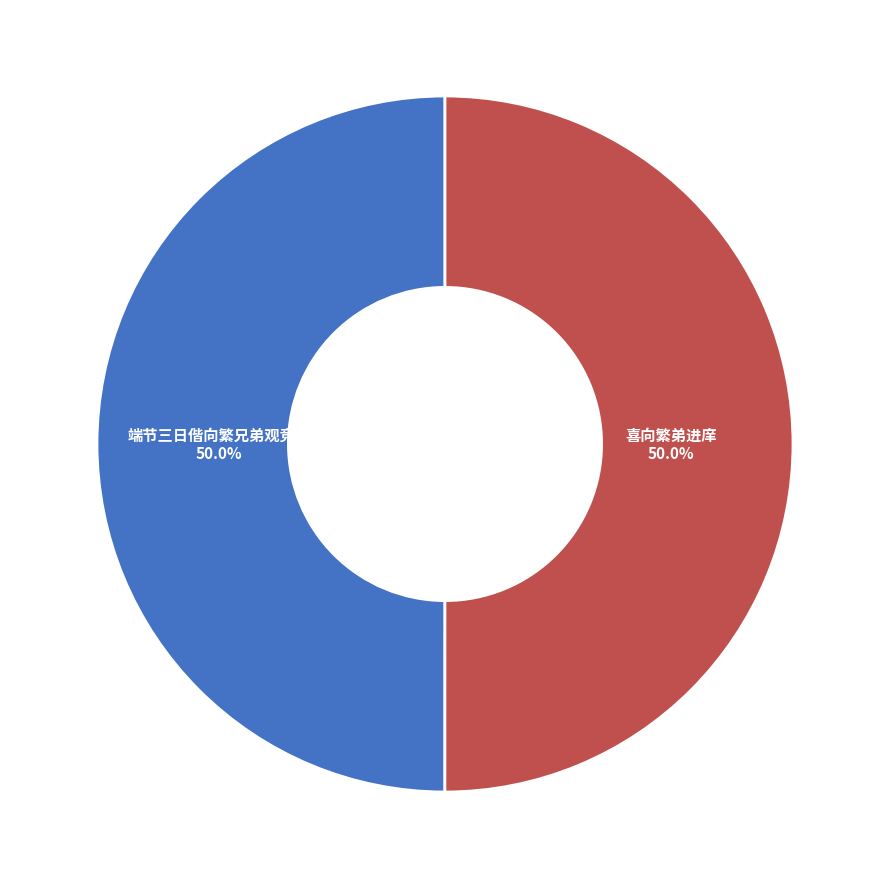

True or false: 端节三日偕向繁兄弟观竞渡 accounts for 43% of the total.

False